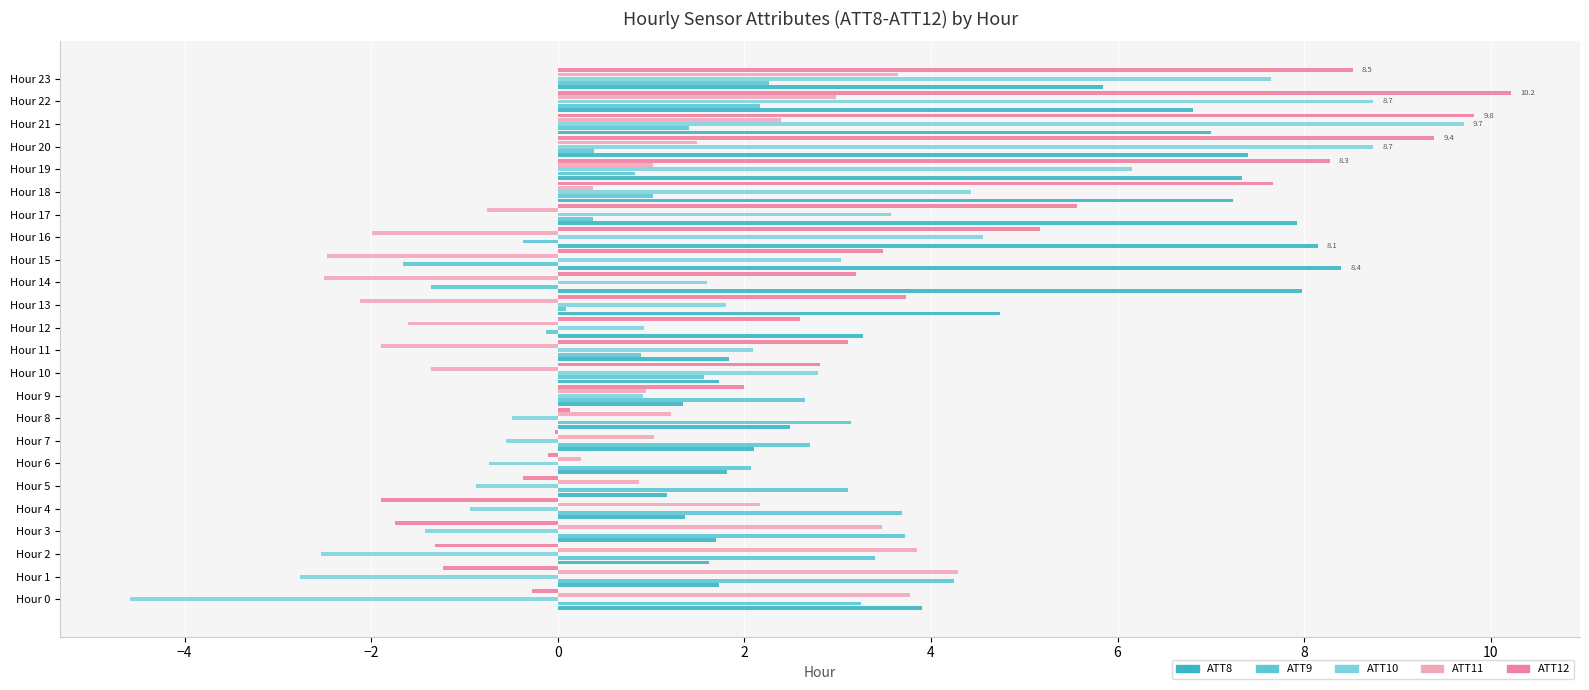

Count the number of categories in the chart.

24